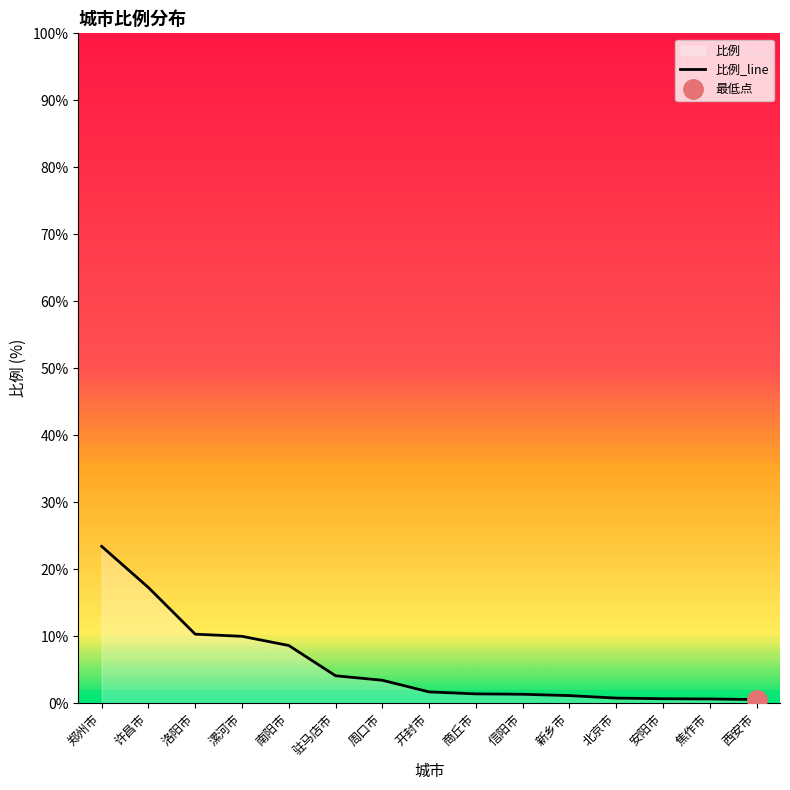

What is the change in value from 驻马店市 to 商丘市?

-2.7